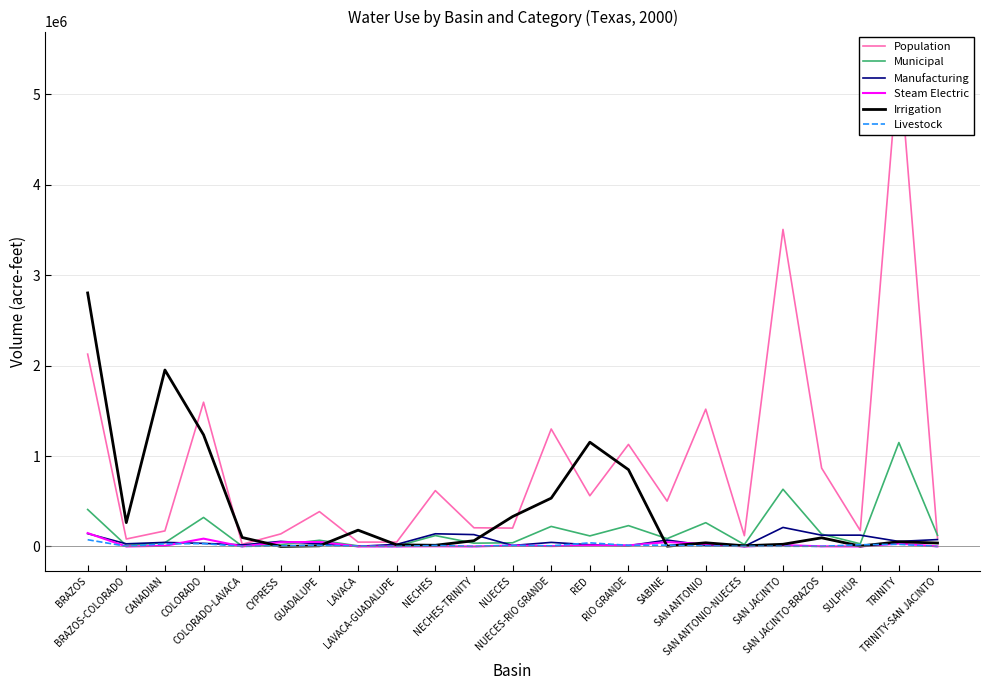

Is it true that Irrigation equals 3311 at SAN ANTONIO-NUECES?

False